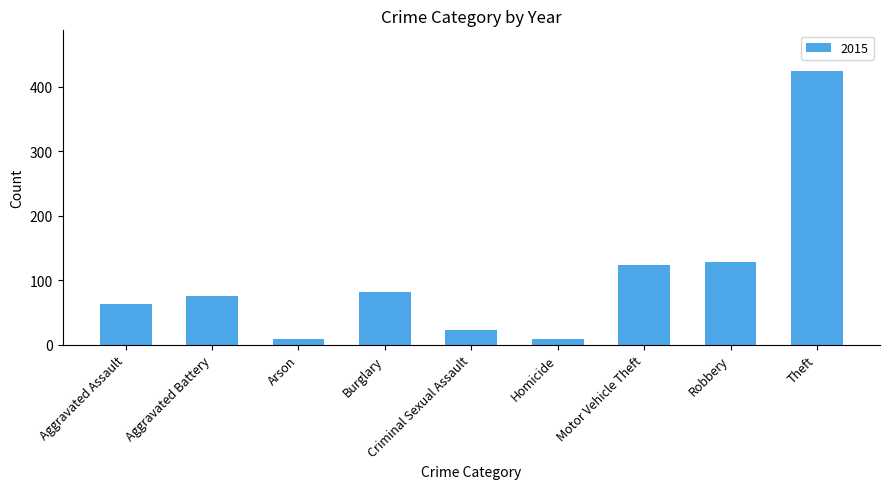

What is the sum of all values?

934